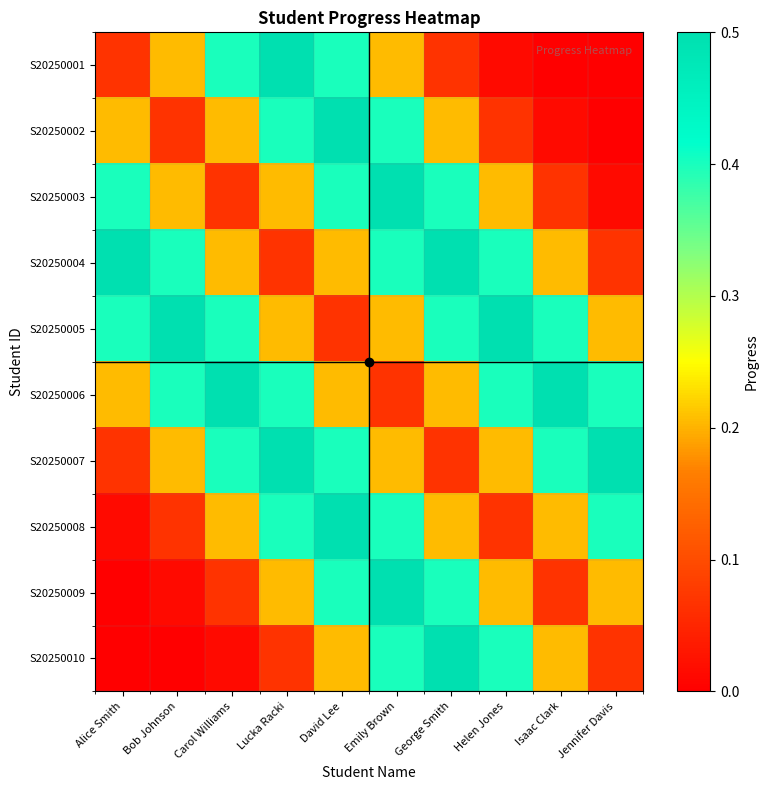

At Emily Brown, list the series in order from smallest to largest.

S20250006, S20250001, S20250005, S20250007, S20250002, S20250004, S20250008, S20250010, S20250003, S20250009